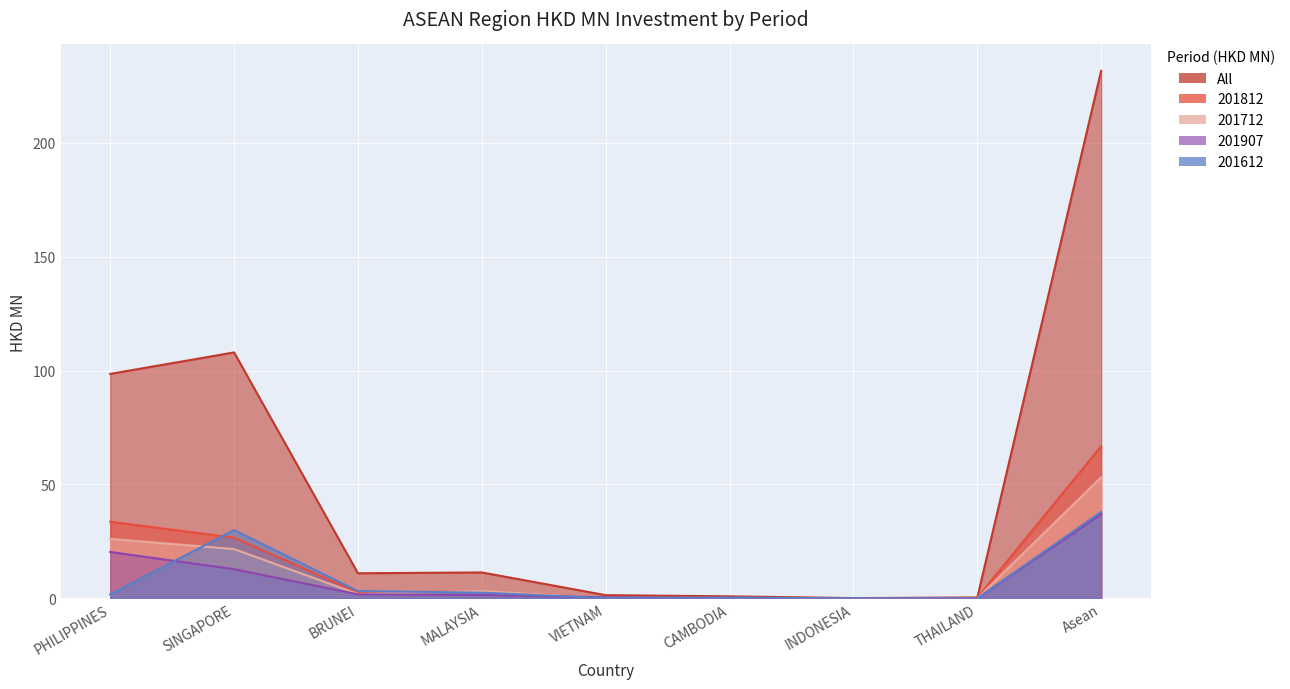

Rank the series at SINGAPORE from highest to lowest value.

All, 201612, 201812, 201712, 201907